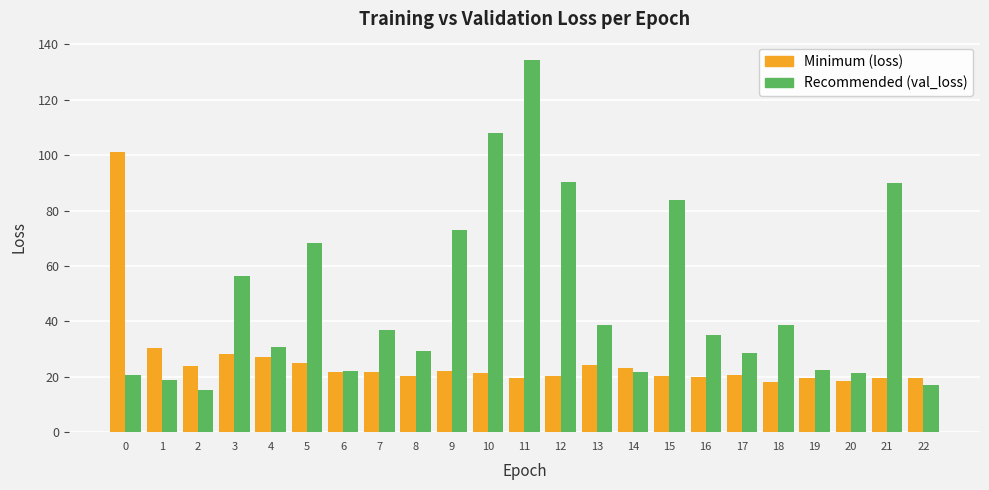

What is the minimum value shown in the chart?

15.1